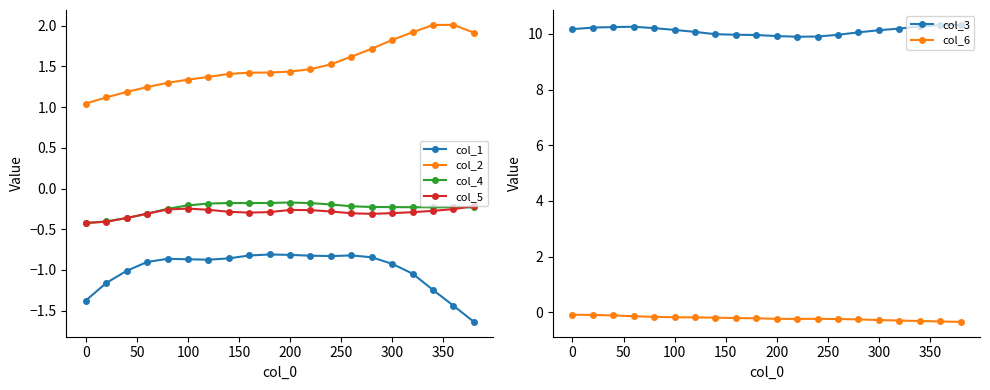

True or false: col_1 has more than 0 interior local peaks.

True